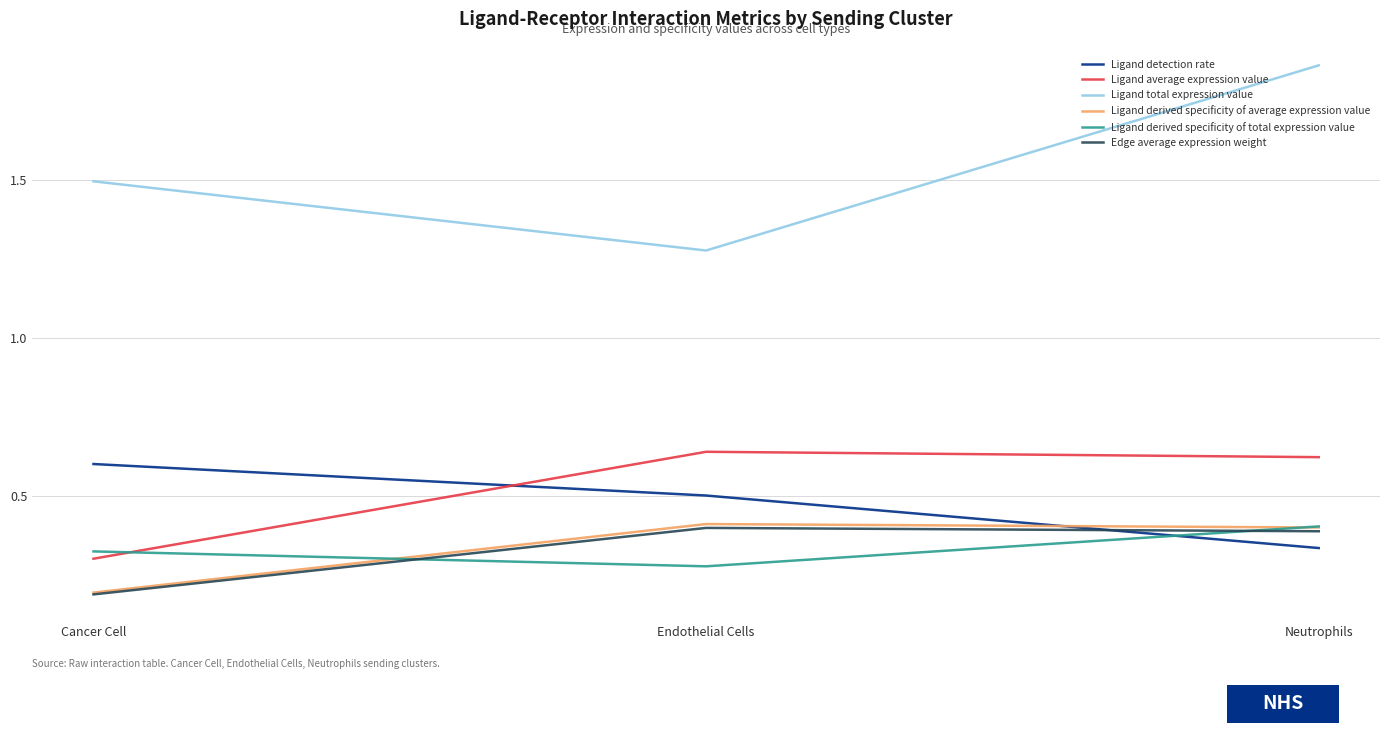

Which category has the highest value across all series?

Neutrophils